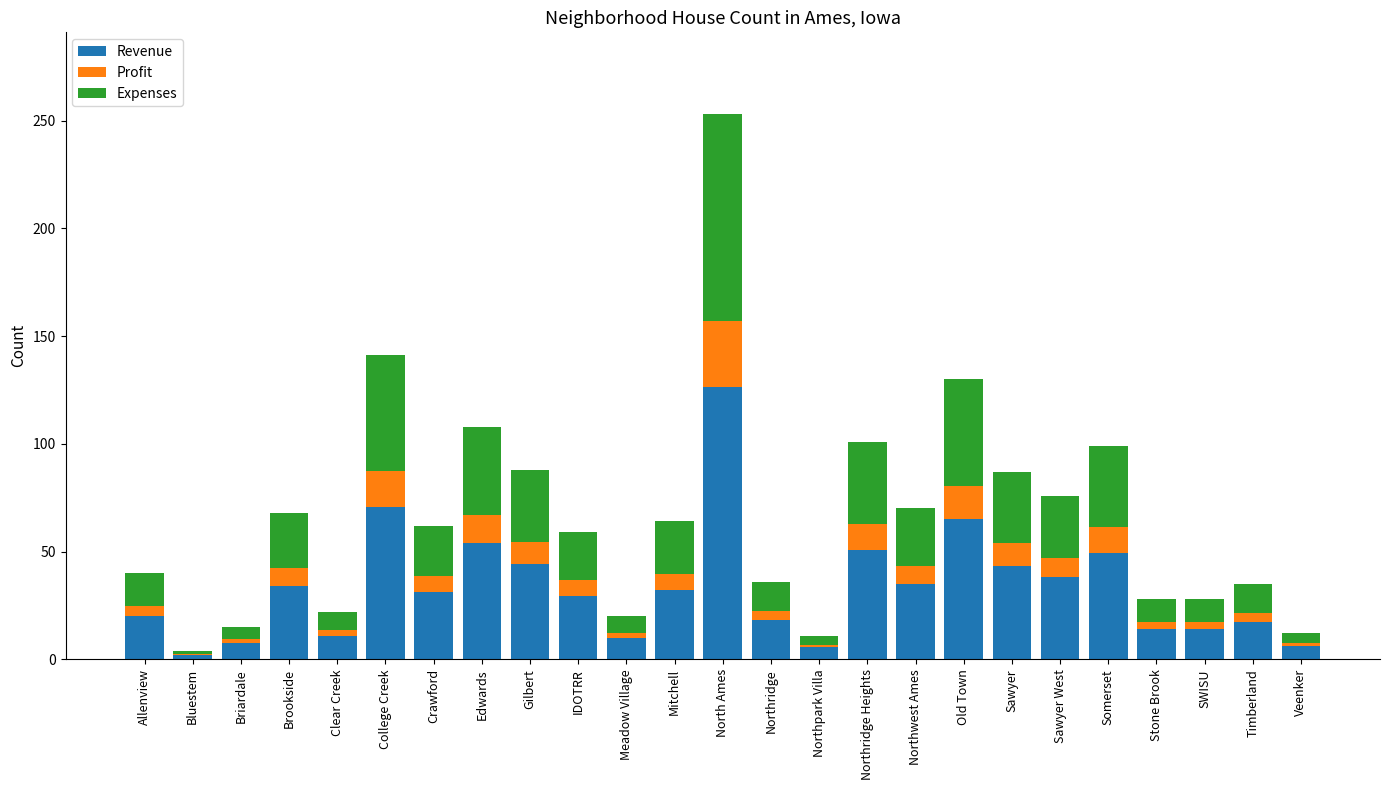

At which category is the sum across all series the highest?

North Ames